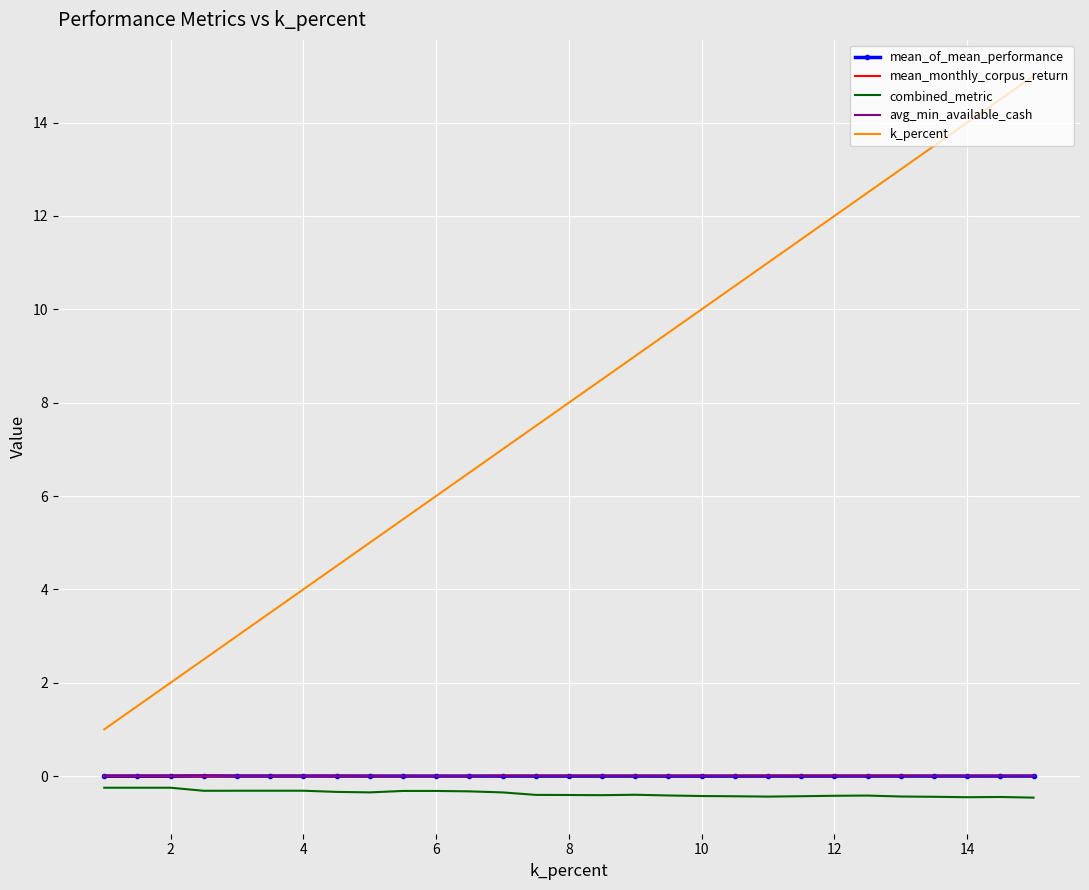

Which series has the largest range (max minus min)?

k_percent